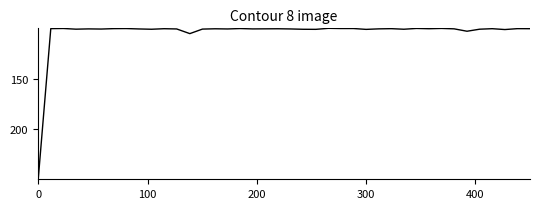

What is the minimum value shown in the chart?

100.0